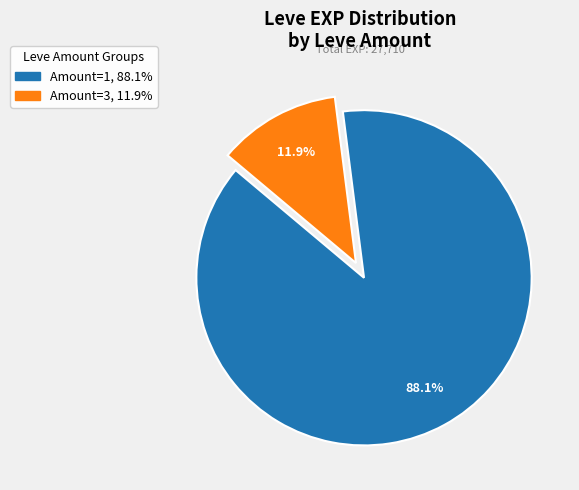

How many slices are in this pie chart?

2